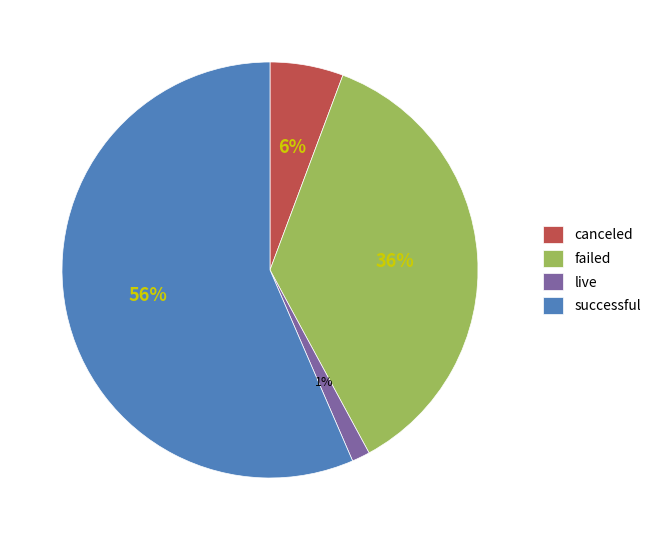

Which slice represents more than half of the pie?

successful